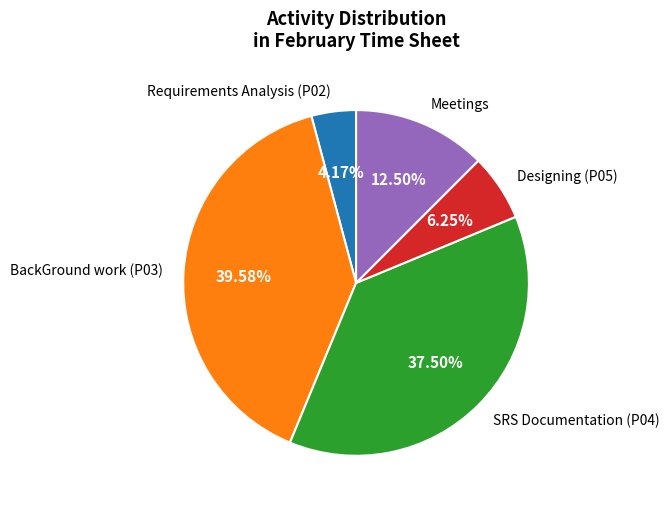

How many slices are in this pie chart?

5